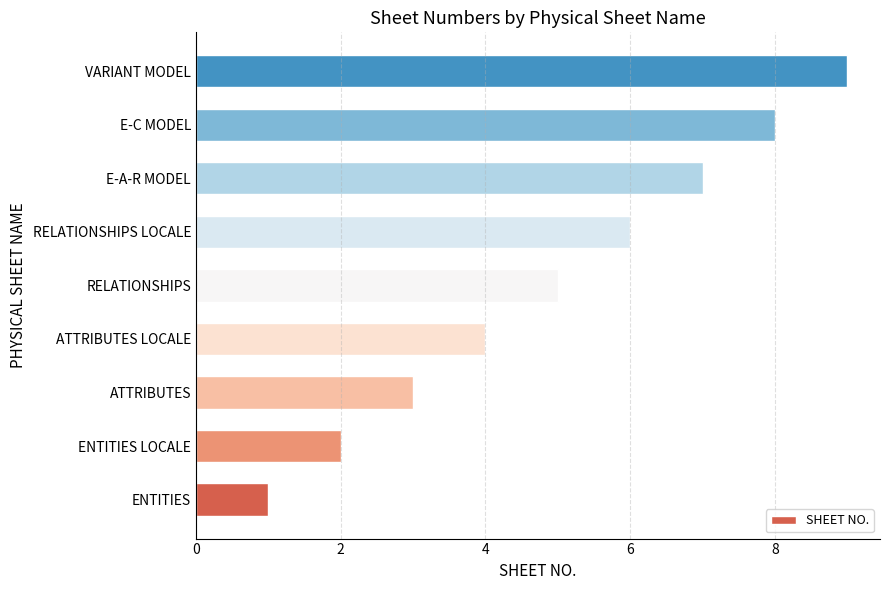

What is the average value?

5